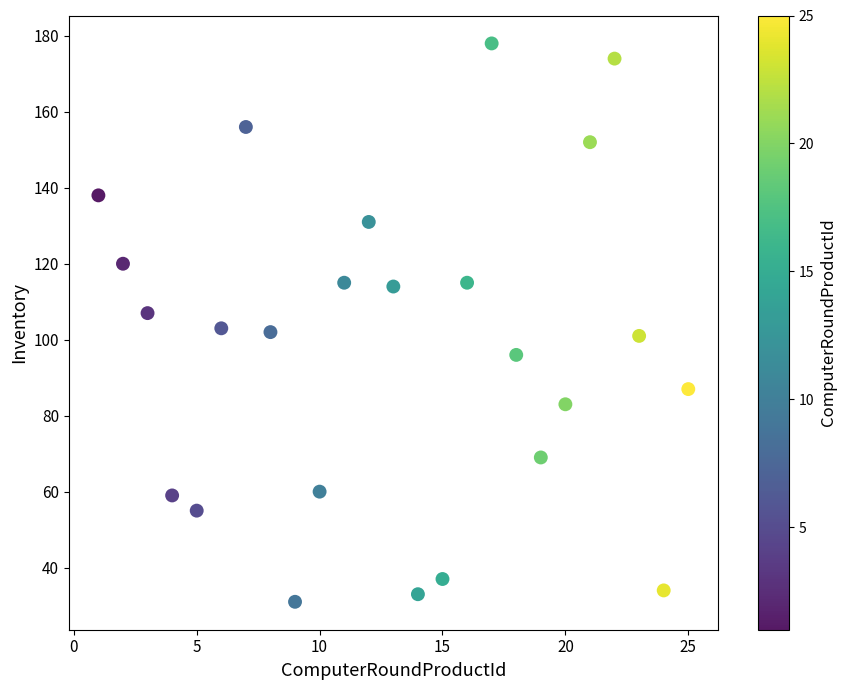

What is the range of Y values (max minus min)?

147